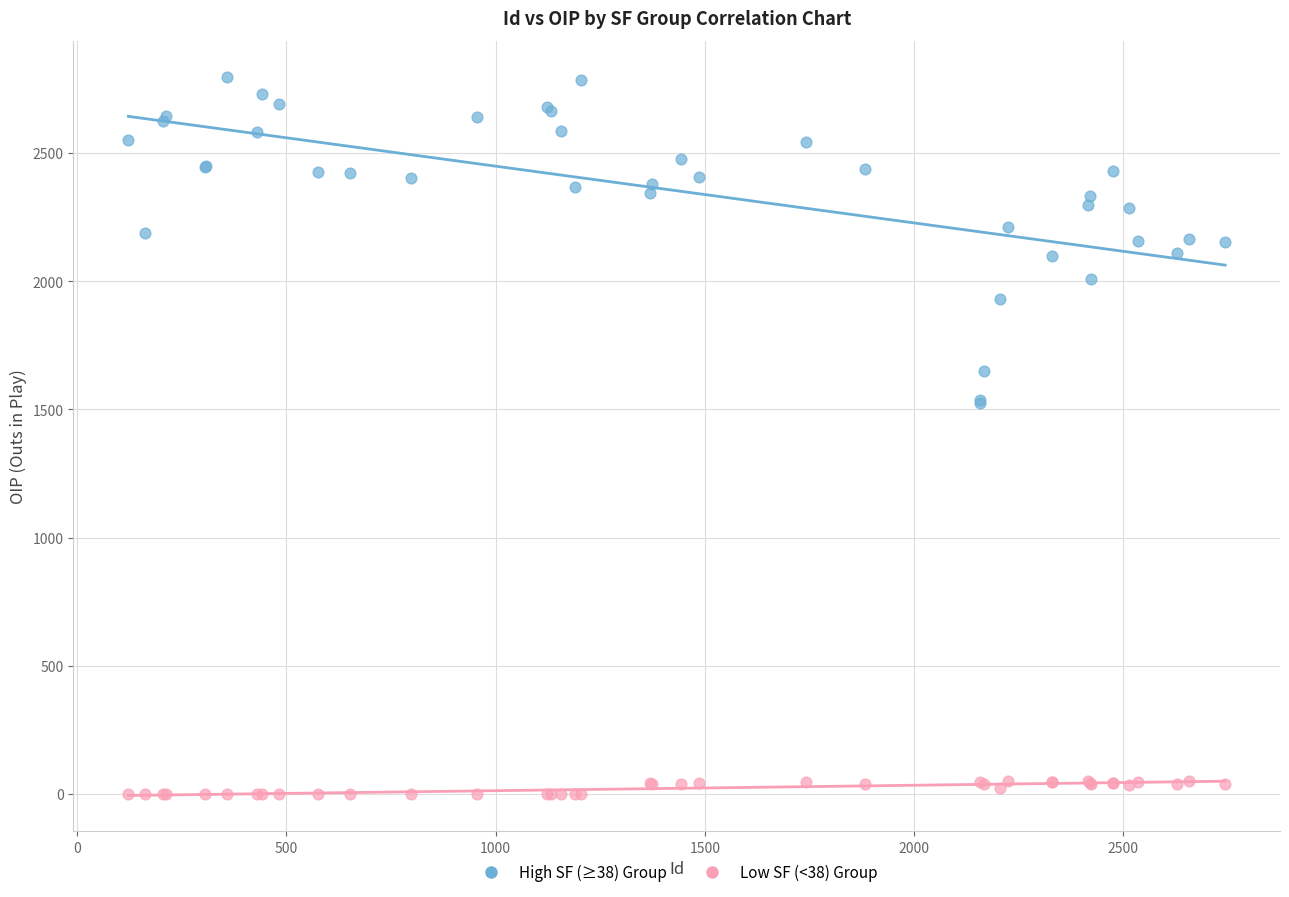

What are all the series names shown in the legend?

High SF (≥38) Group, Low SF (<38) Group